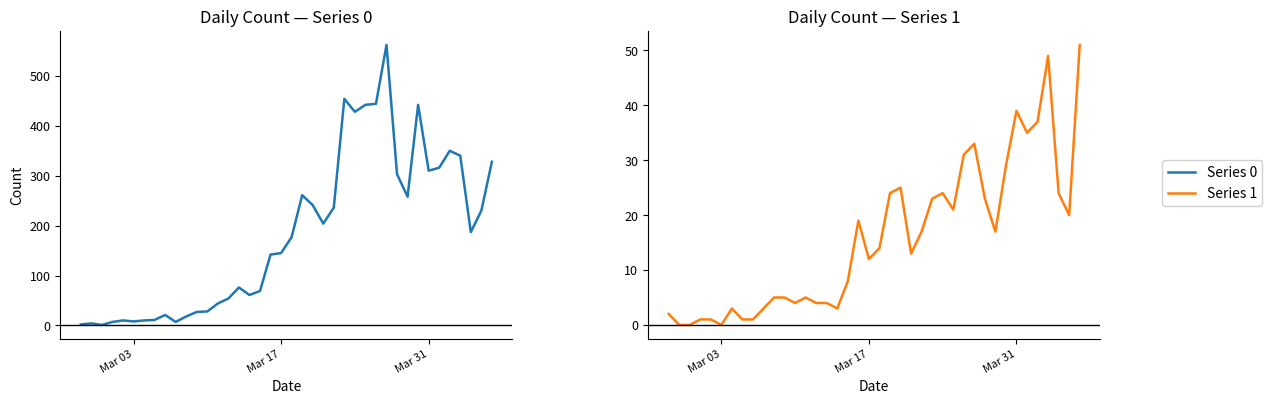

Rank the series by their maximum value, from highest to lowest.

Series 0, Series 1